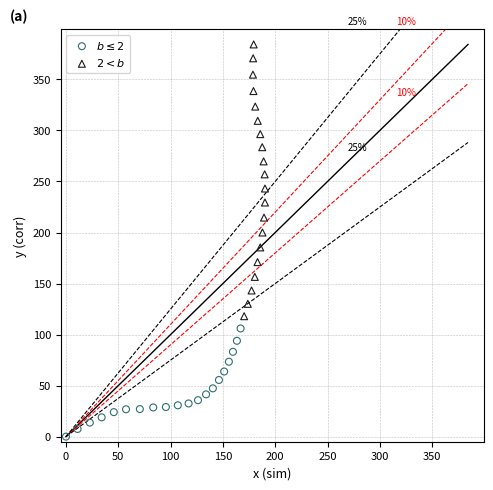

What are all the series names shown in the legend?

$b \leq 2$, $2 < b$